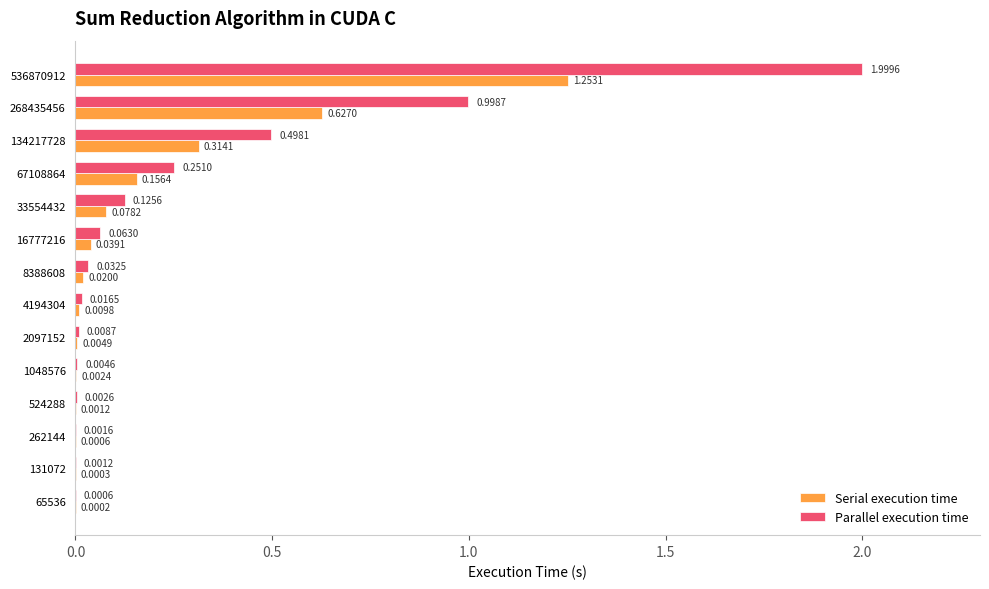

Which series changed the most between 262144 and 134217728?

Parallel execution time